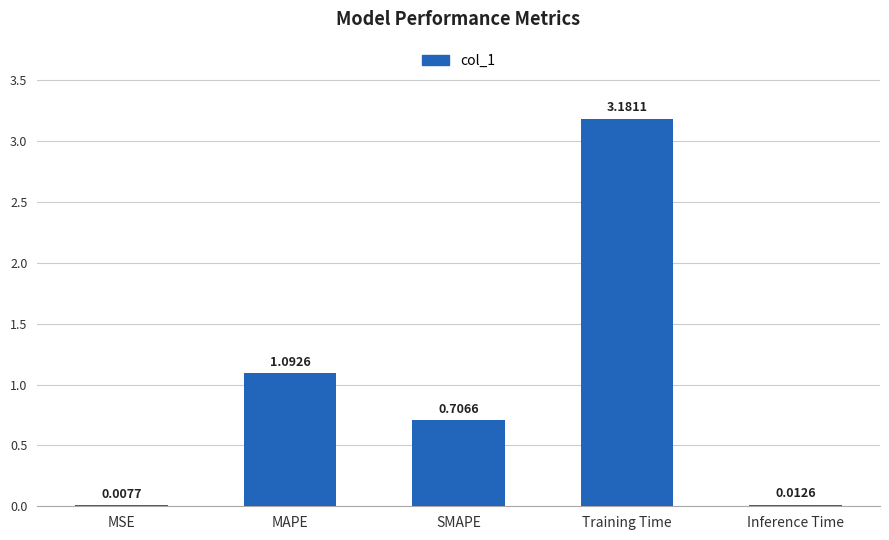

What is the ratio of the value at SMAPE to the value at MAPE?

0.6